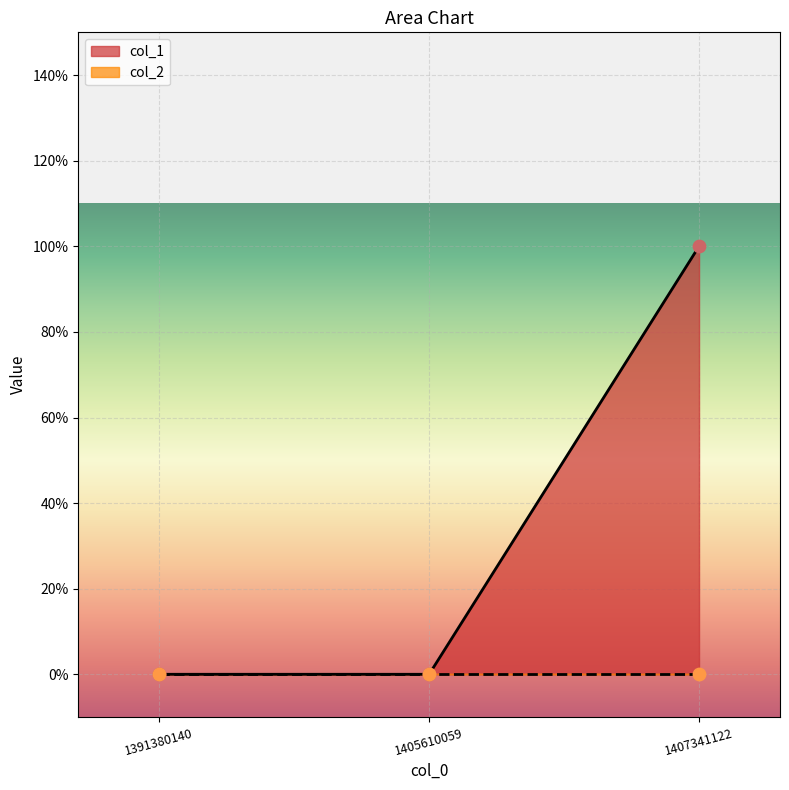

Between 1391380140 and 1405610059, which is larger?

1391380140